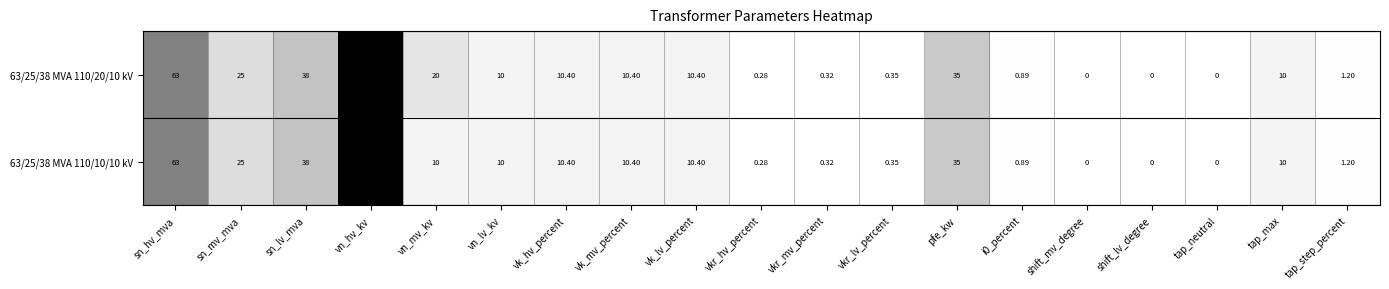

Where does the 63/25/38 MVA 110/10/10 kV series first go above 10?

sn_hv_mva